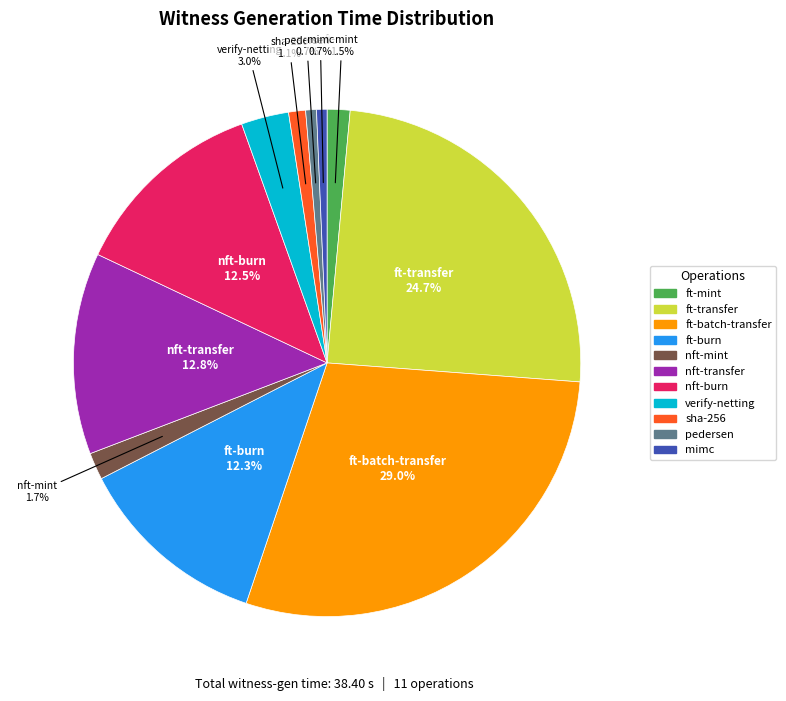

True or false: nft-transfer accounts for 13% of the total.

True